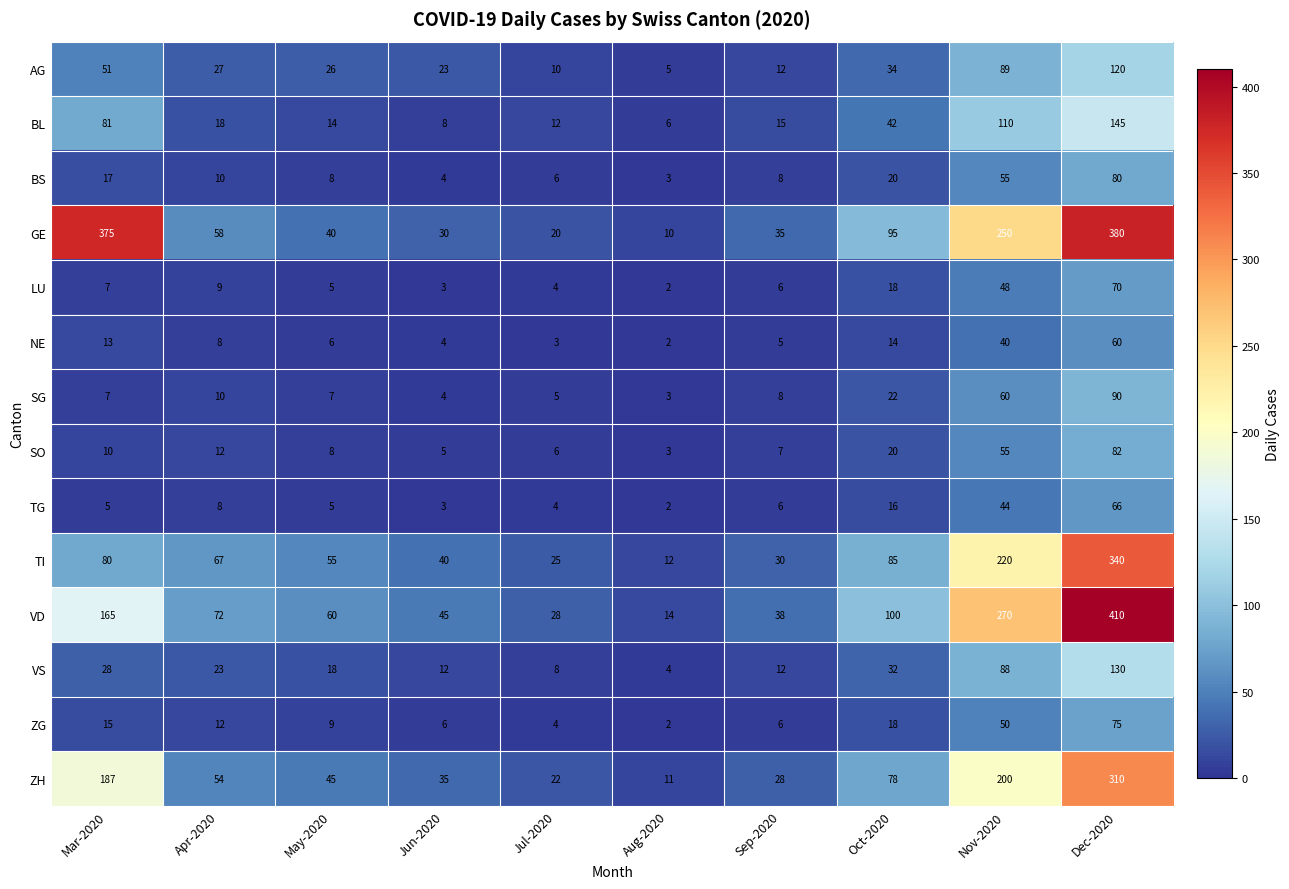

The LU series shows 2 at Jul-2020. True or false?

False